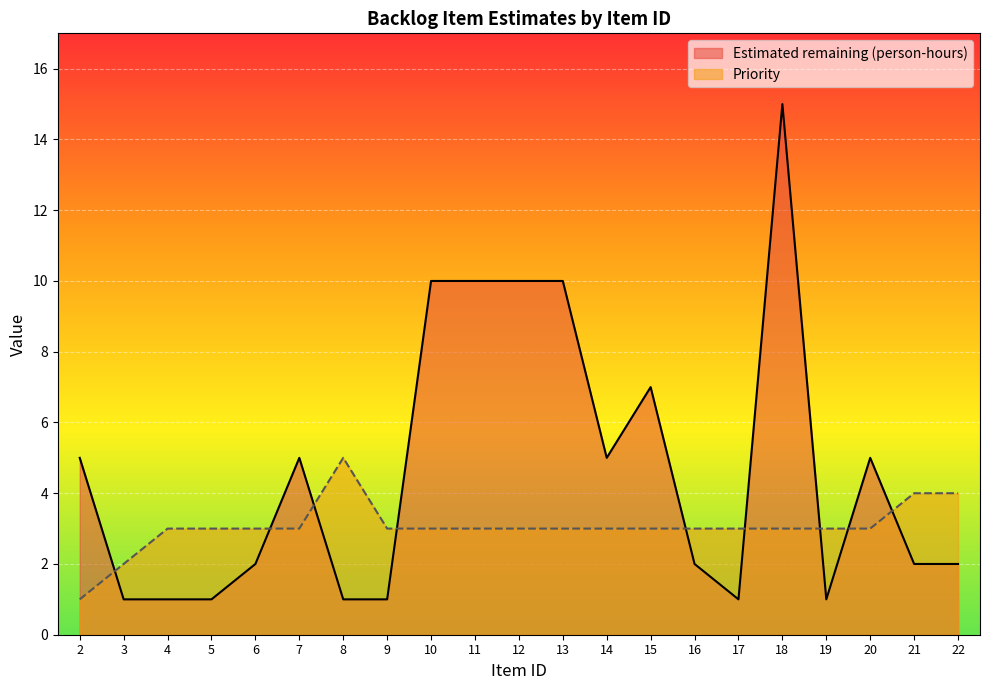

What are all the series names shown in the legend?

Estimated remaining (person-hours), Priority